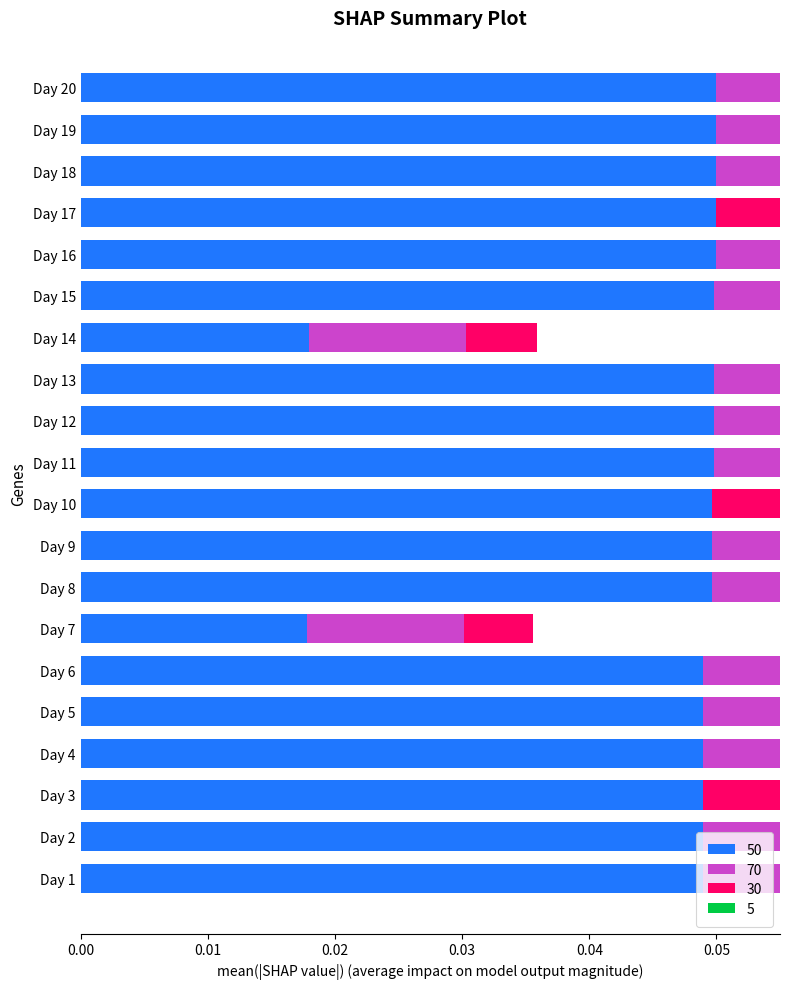

True or false: 50 has a value of 0.1 at Day 19.

True